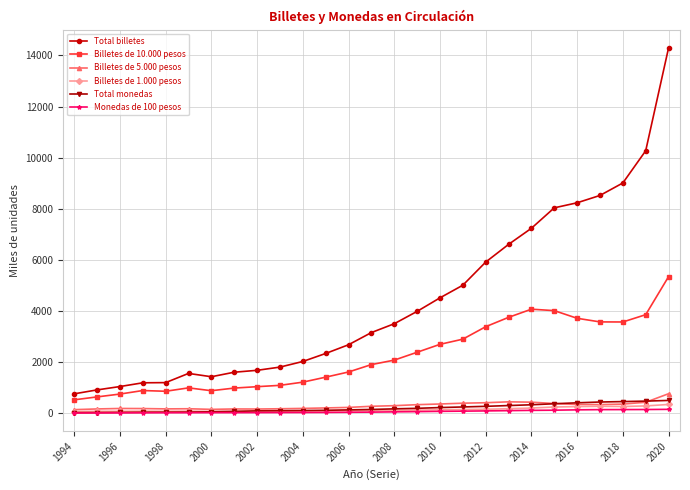

Which series has the widest spread of values?

Total billetes